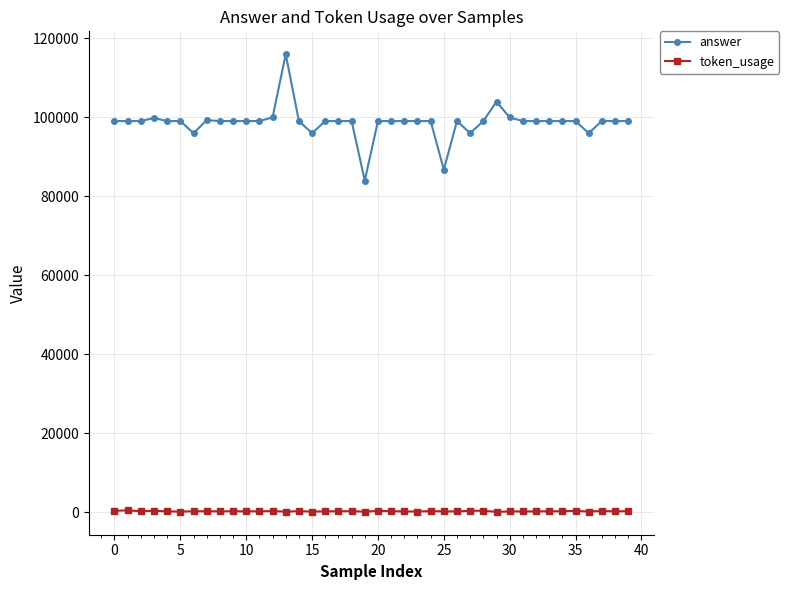

True or false: token_usage has more than 1 interior local peaks.

True